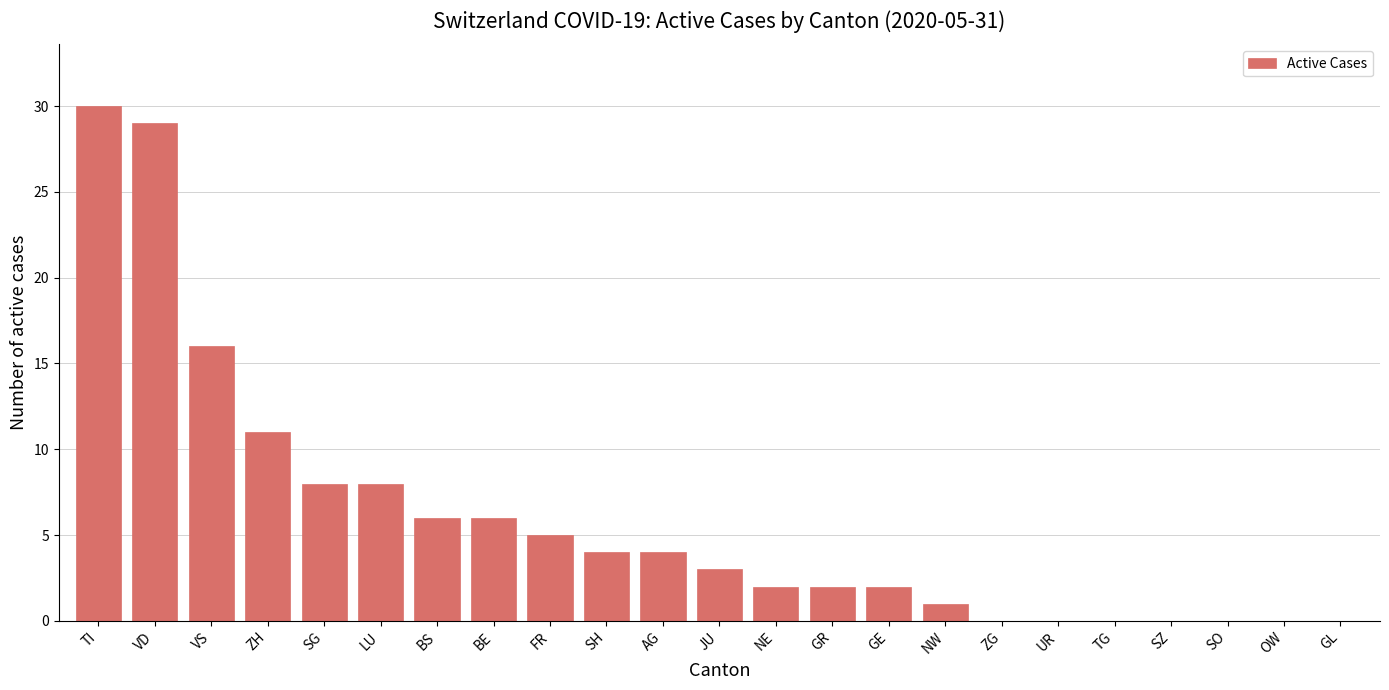

What is the sum of all values?

137